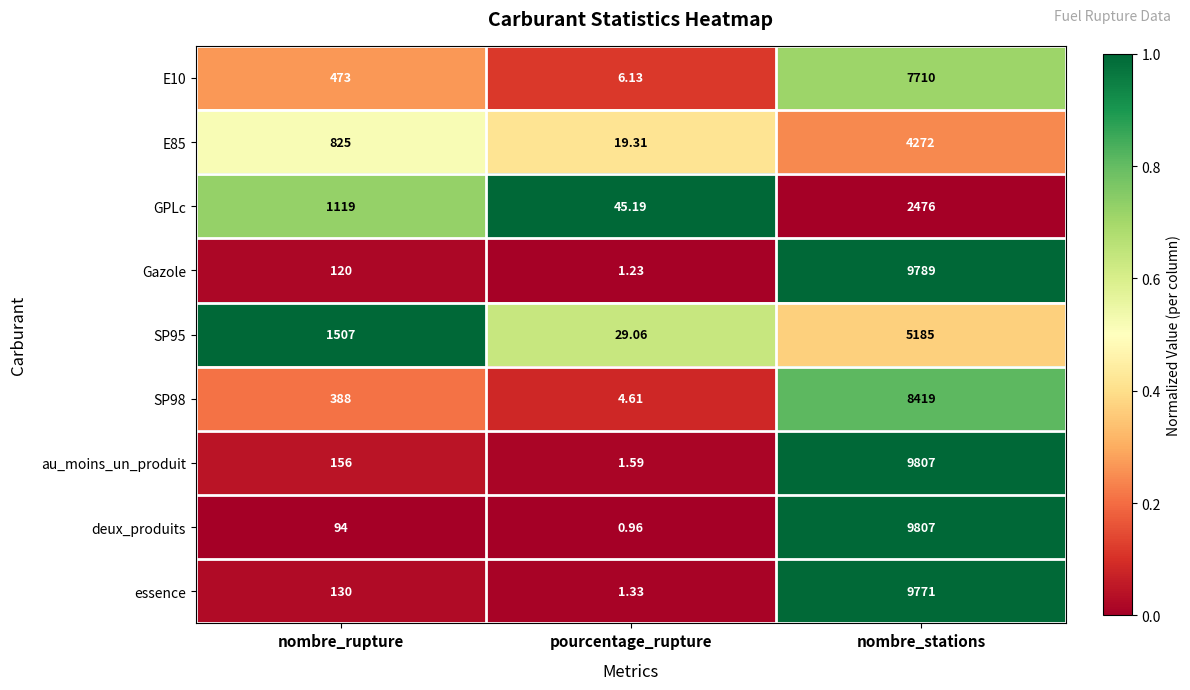

Which label corresponds to the largest value in the chart?

nombre_stations